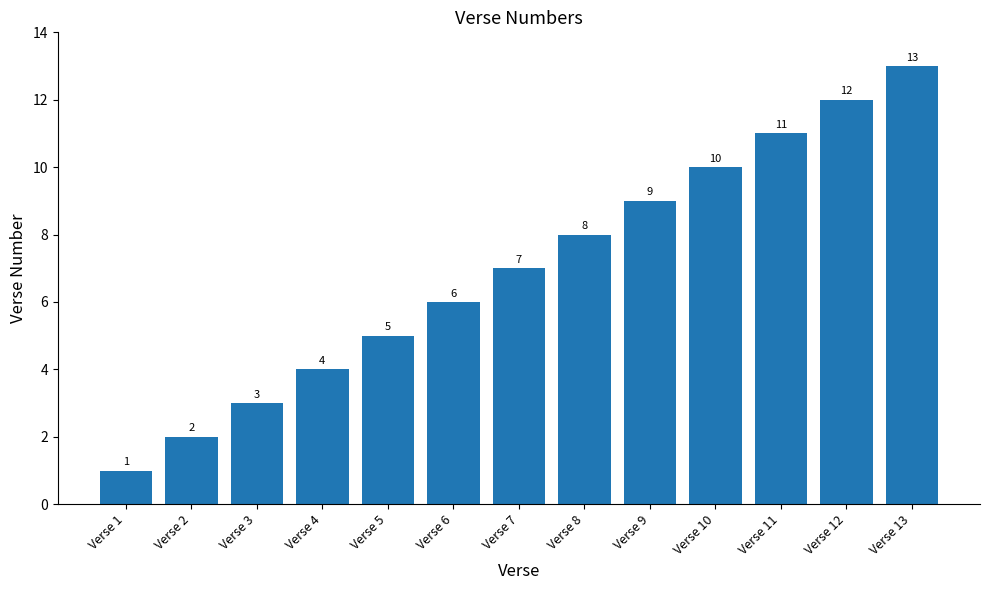

What is the average value?

7